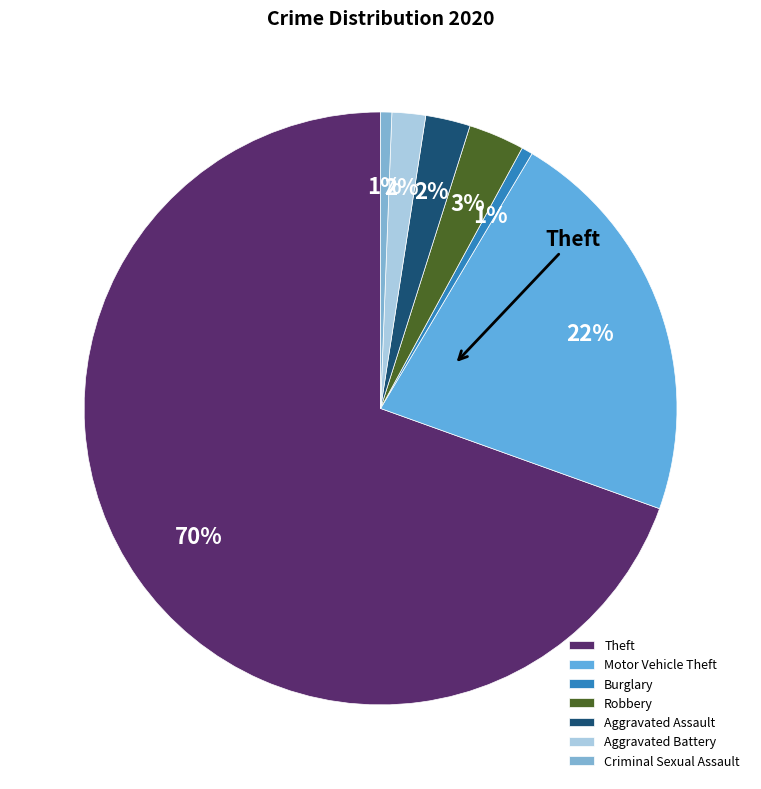

What is the ratio of the value at Theft to the value at Aggravated Battery?

38.0